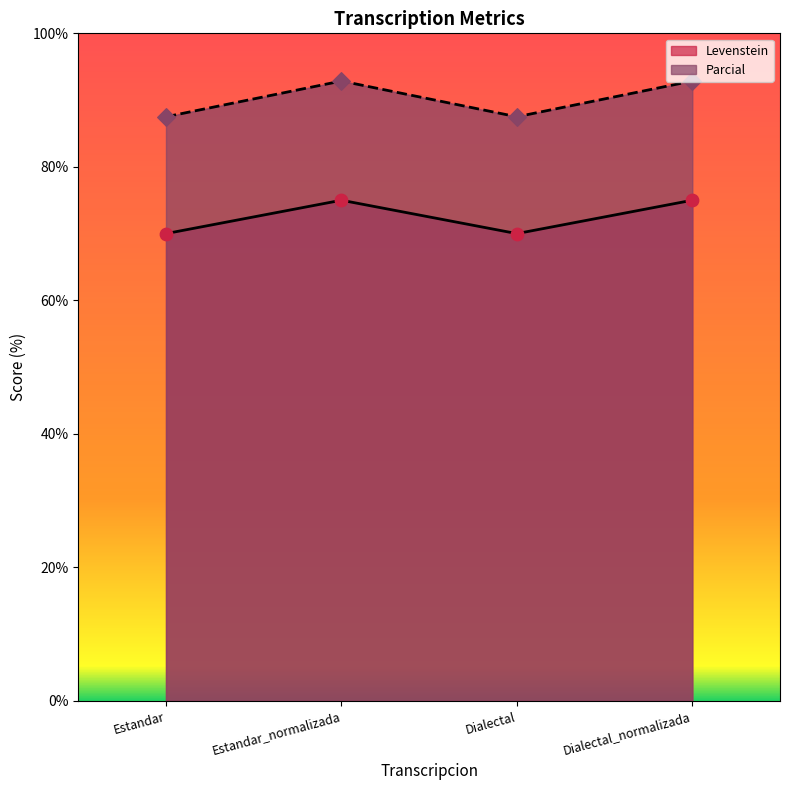

What is the total value across all series at Estandar_normalizada?

167.9